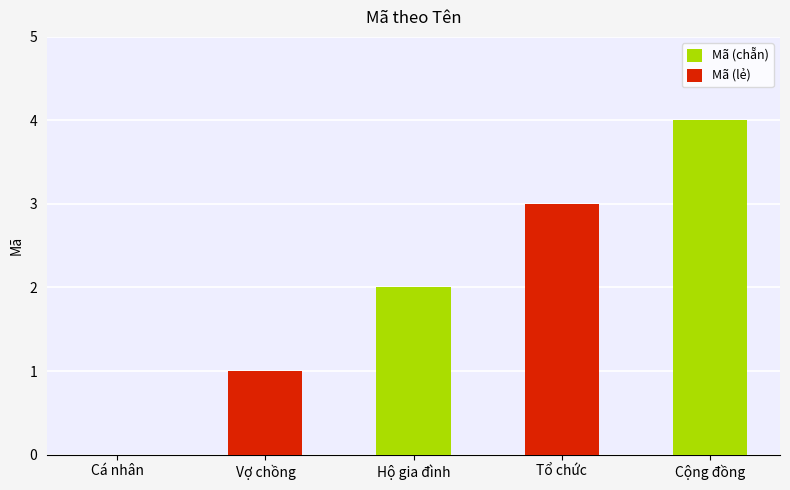

Is it true that the value at Hộ gia đình is 2?

True